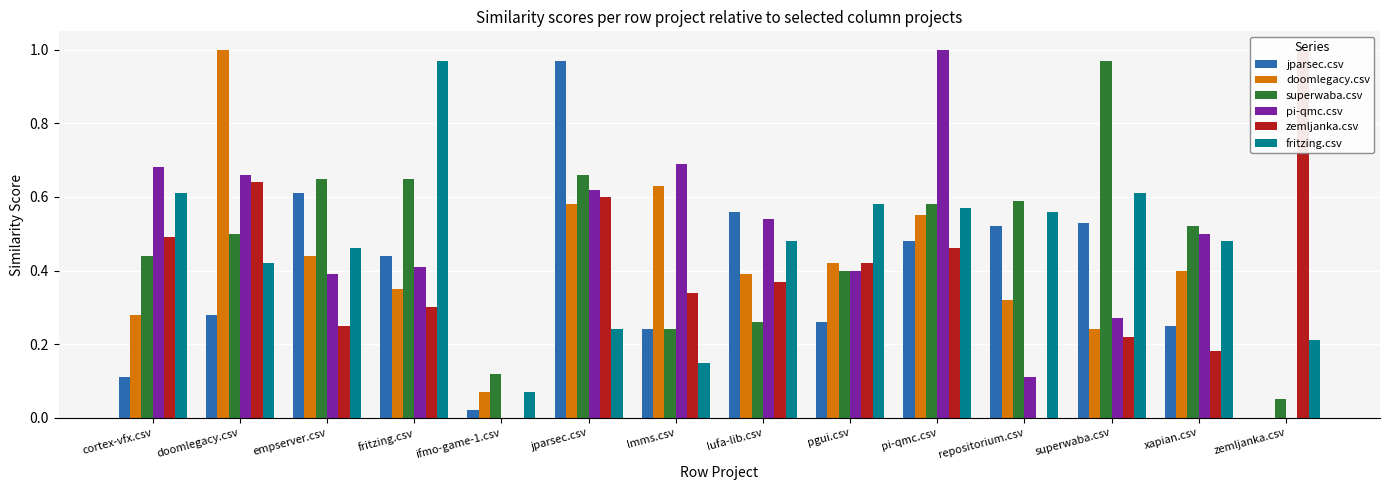

How many values in the pi-qmc.csv series exceed 0?

12